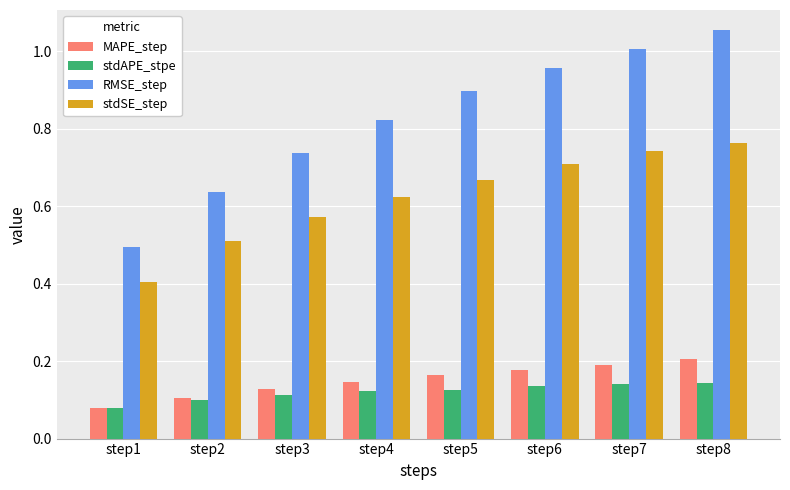

How many distinct data groups are displayed?

4